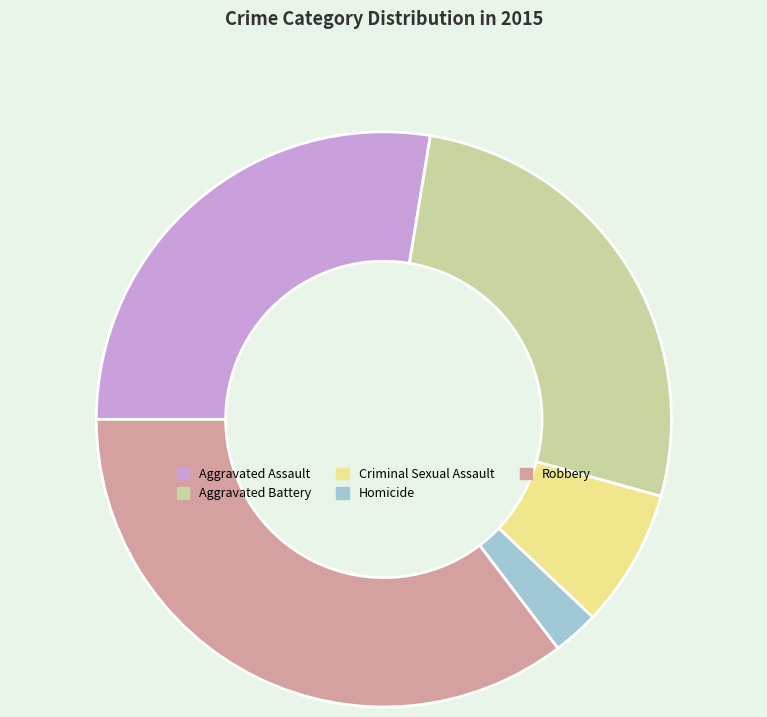

Which category has the biggest portion of the pie?

Robbery